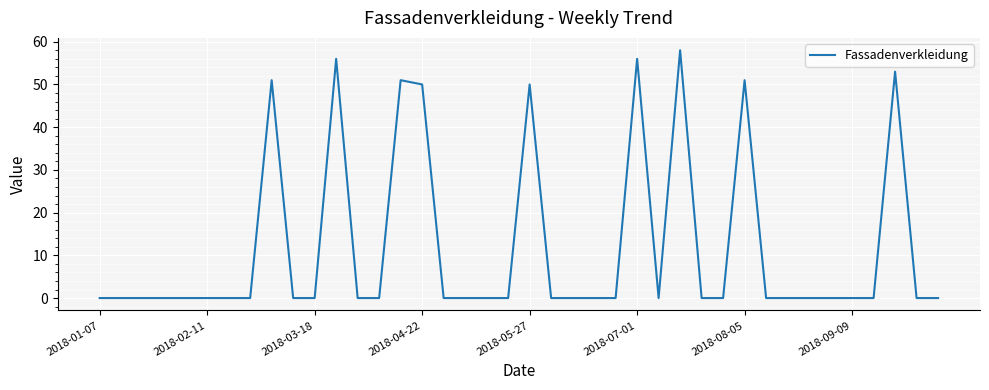

What is the greatest value displayed?

58